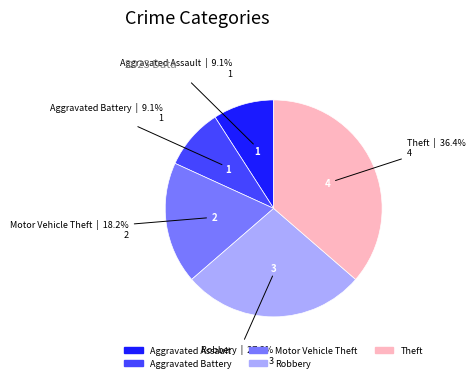

Is it true that Robbery is 27% of the pie?

True